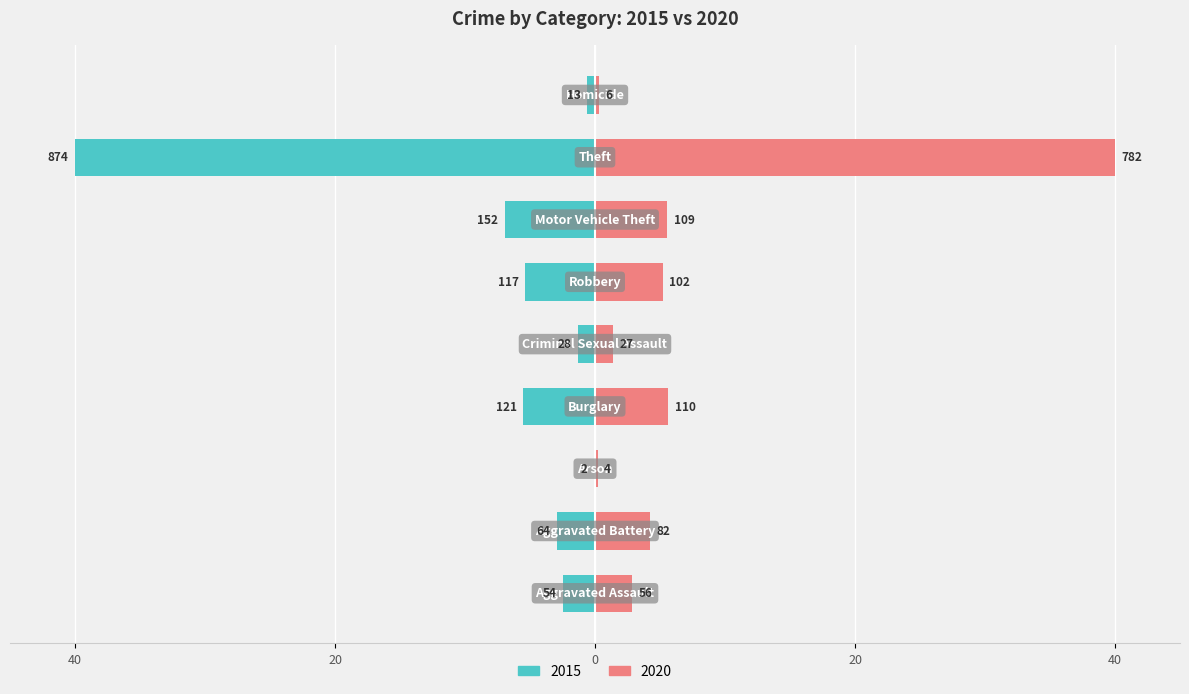

What position from the right is Aggravated Battery?

8